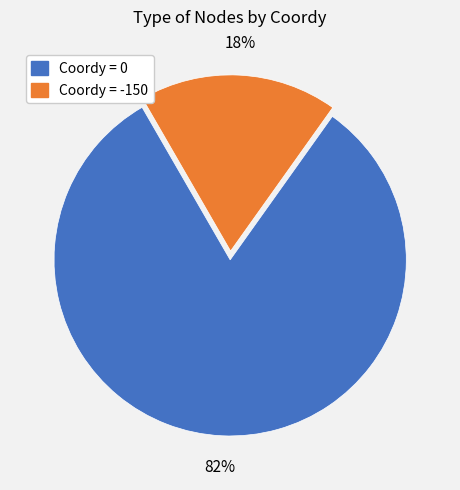

Which slice represents more than half of the pie?

Coordy = 0